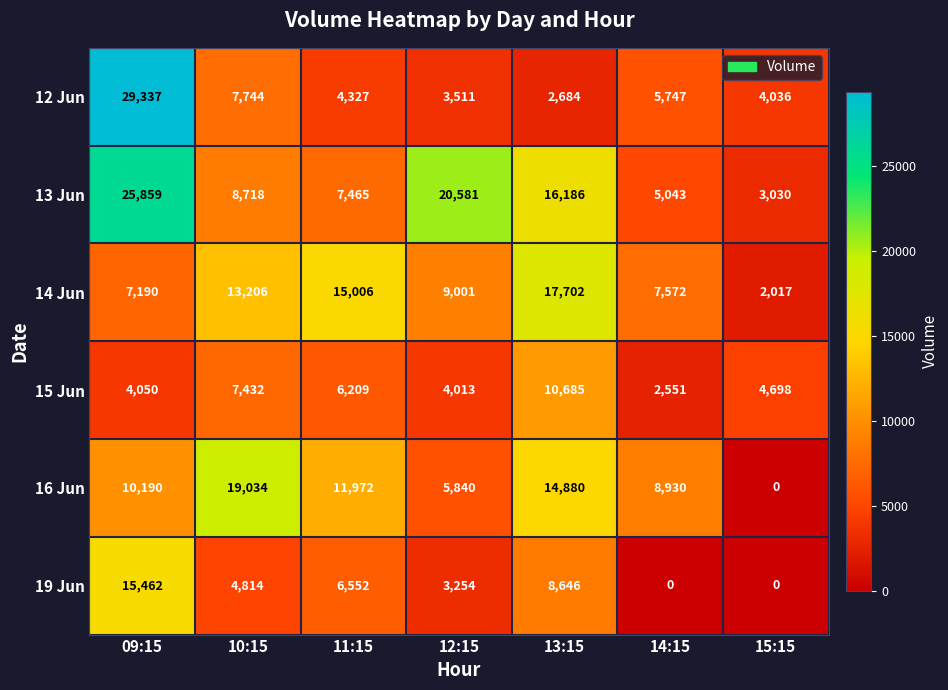

Between 11:15 and 14:15, which series saw the biggest shift?

14 Jun